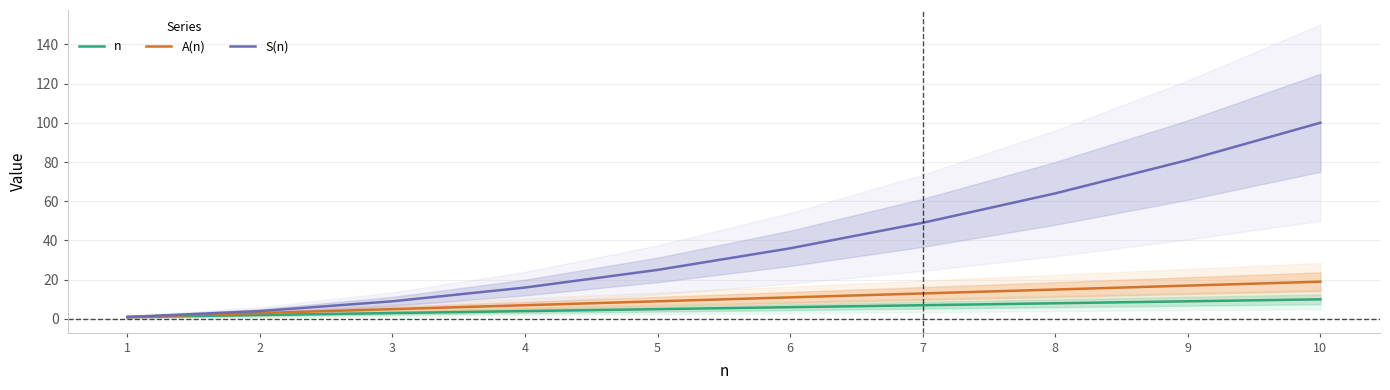

What is the average value of the A(n) series?

10